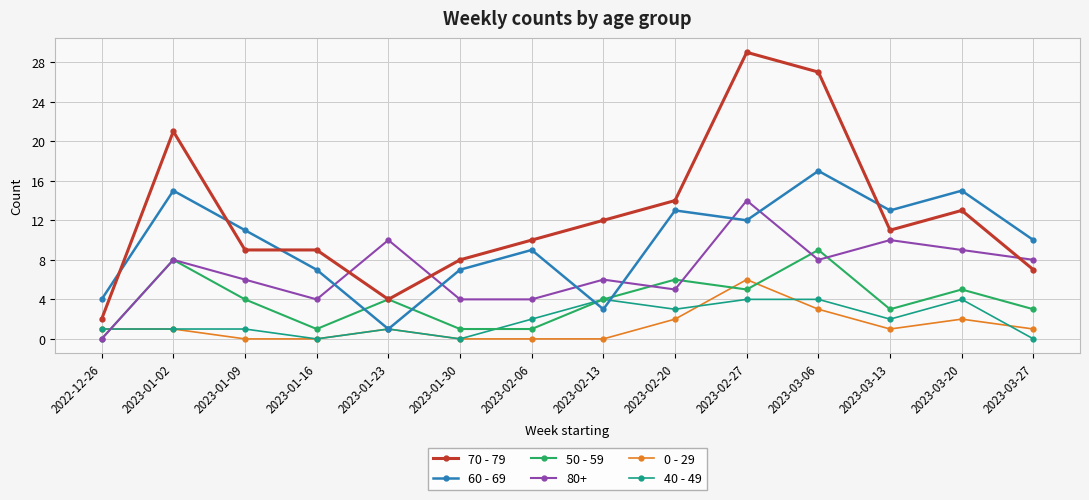

Where is 0 - 29 nearest to the value 3?

2023-03-06